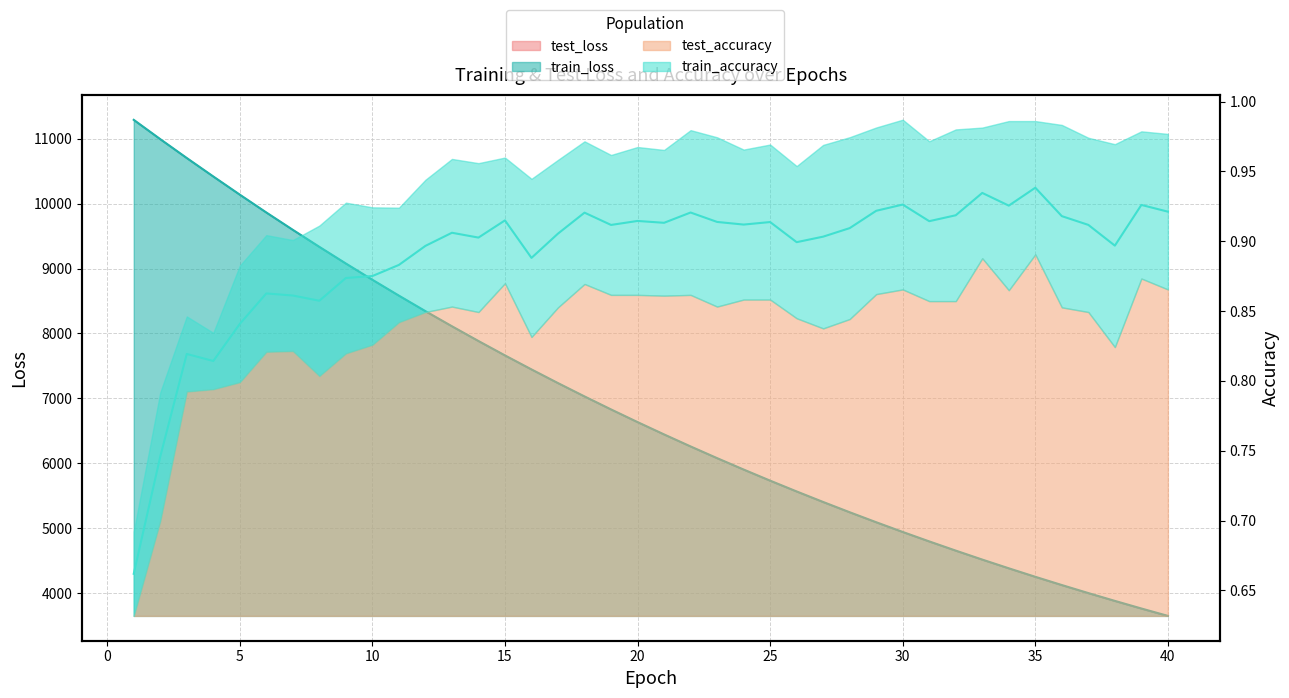

The value of test_loss at 38 is 3882.2. True or false?

True